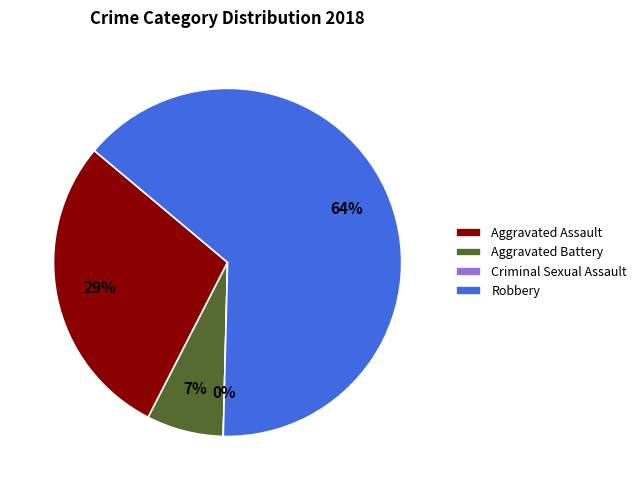

To the nearest percent, what portion does Robbery represent?

64%